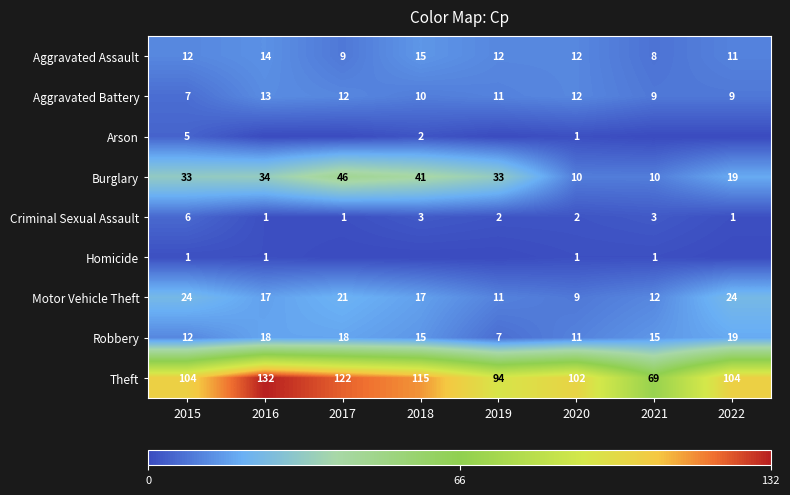

What is the average value of the Criminal Sexual Assault series?

2